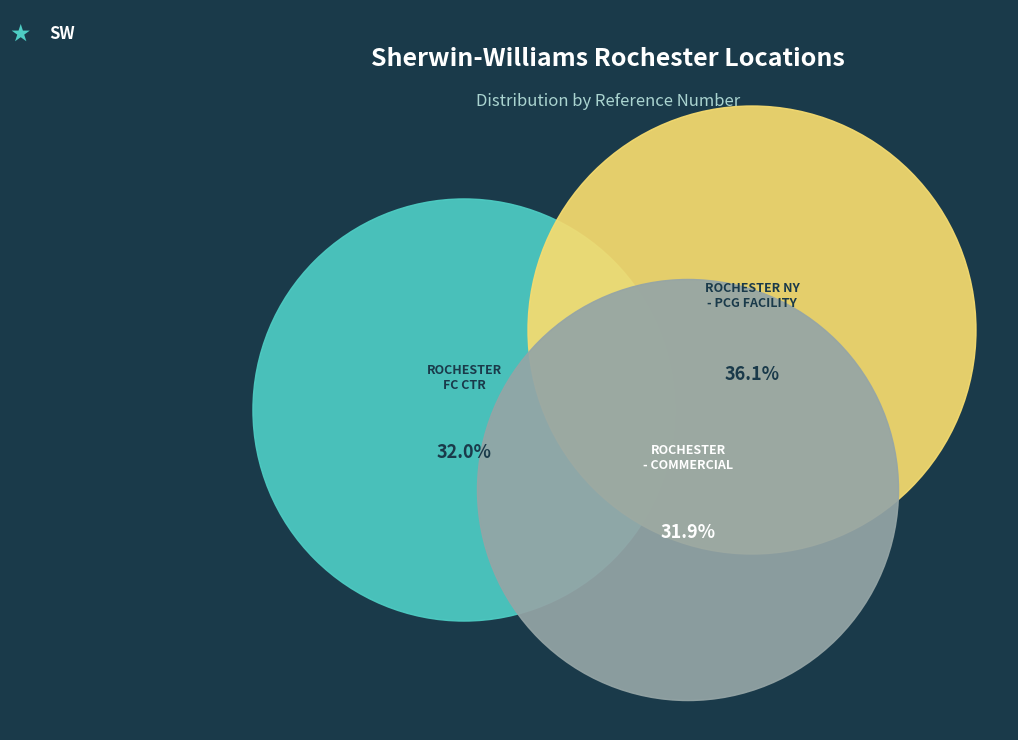

What portion of the pie excludes ROCHESTER NY - PCG FACILITY?

63.9%